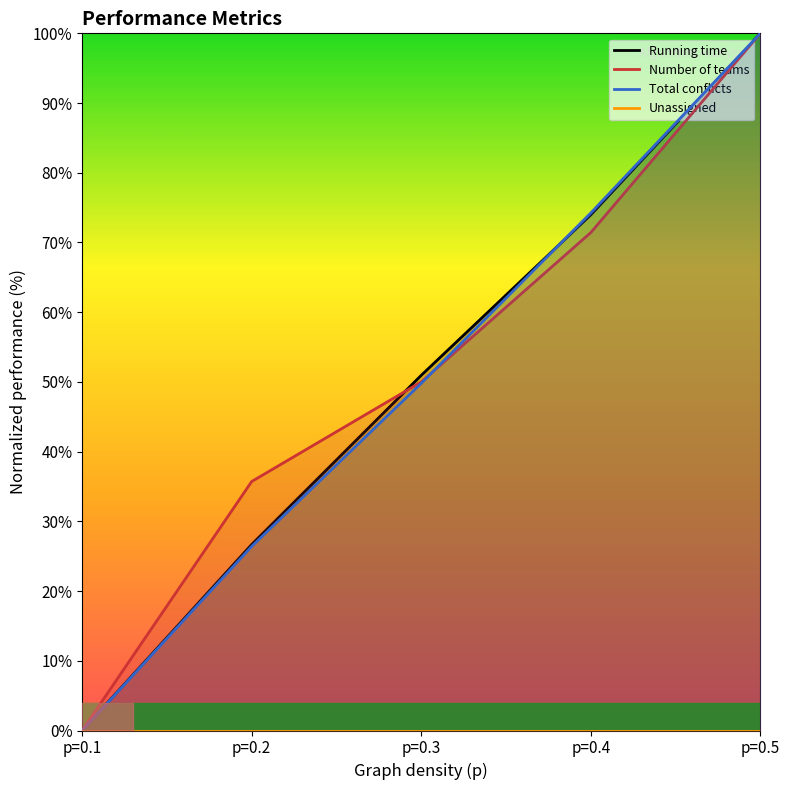

True or false: Unassigned has more than 0 interior local peaks.

False